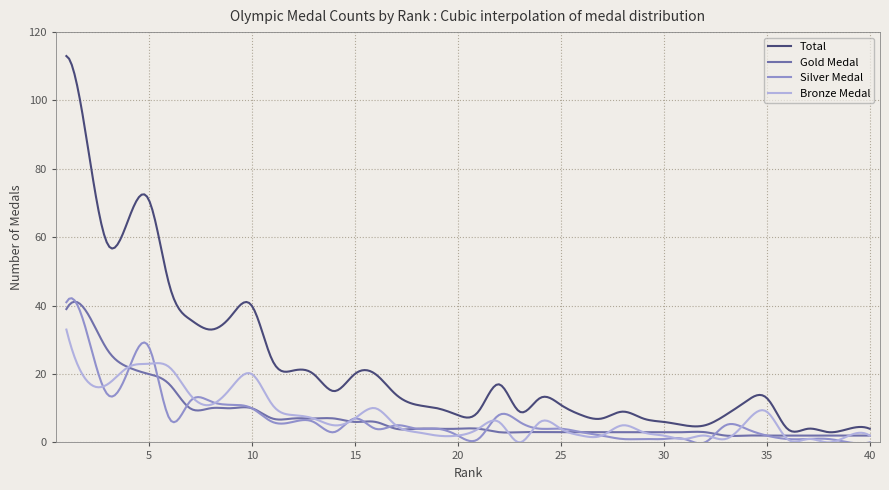

What is the greatest value displayed?

113.0